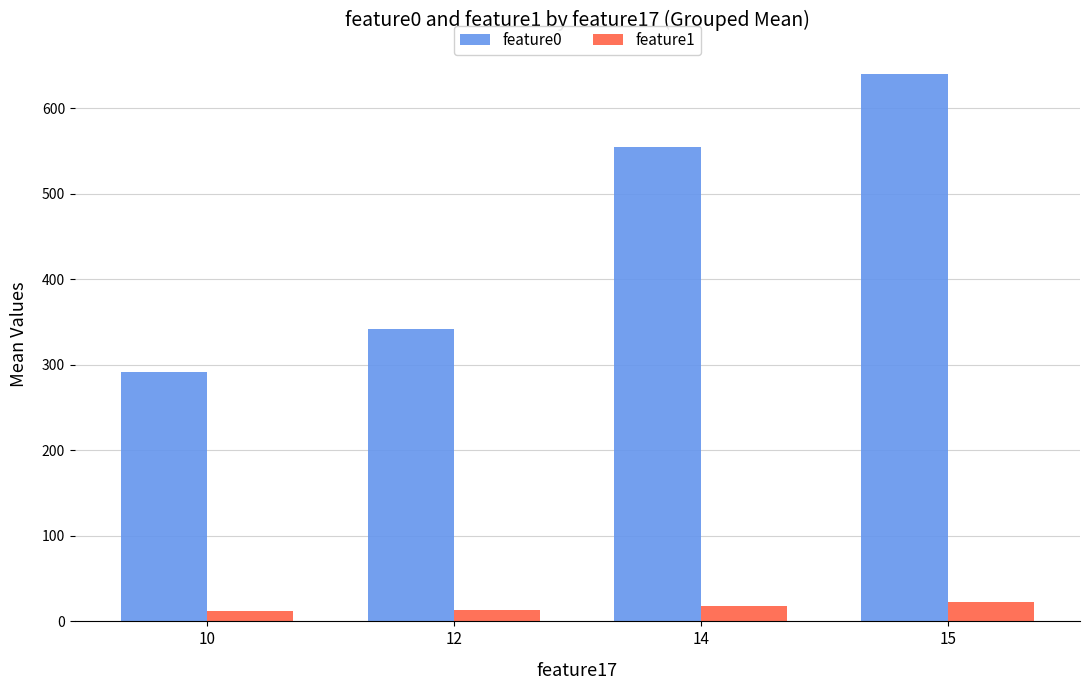

The feature0 series shows 639.7 at 15. True or false?

True